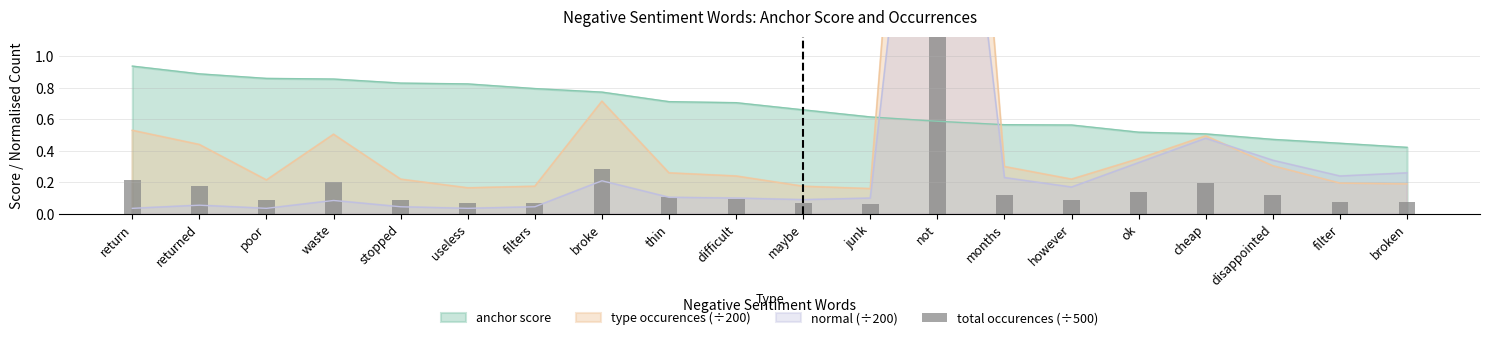

At which label does anchor score reach its minimum?

broken